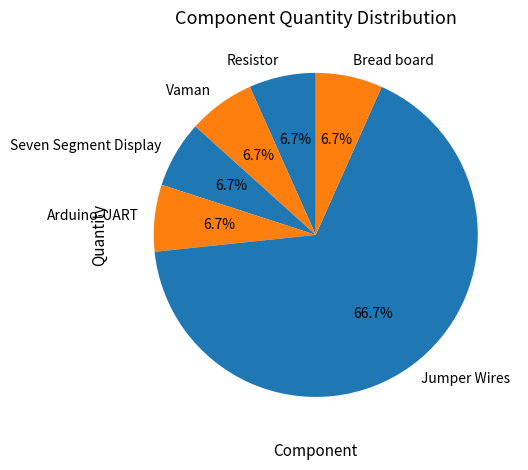

True or false: Arduino-UART accounts for 1% of the total.

False